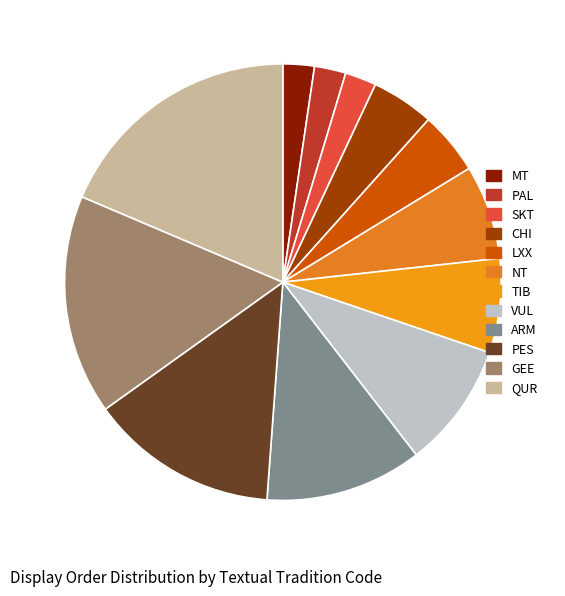

Rank the categories by value from lowest to highest.

MT, PAL, SKT, CHI, LXX, NT, TIB, VUL, ARM, PES, GEE, QUR